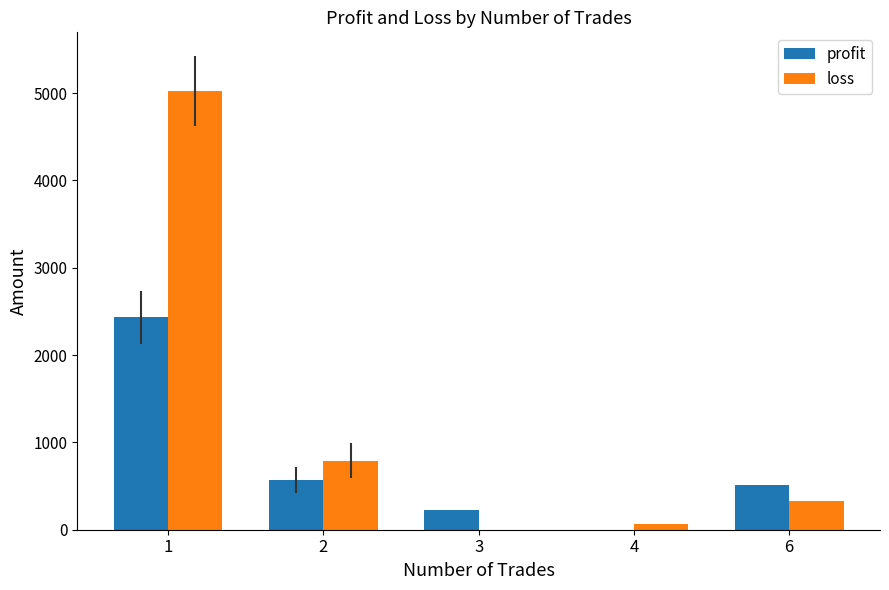

What are all the series names shown in the legend?

profit, loss